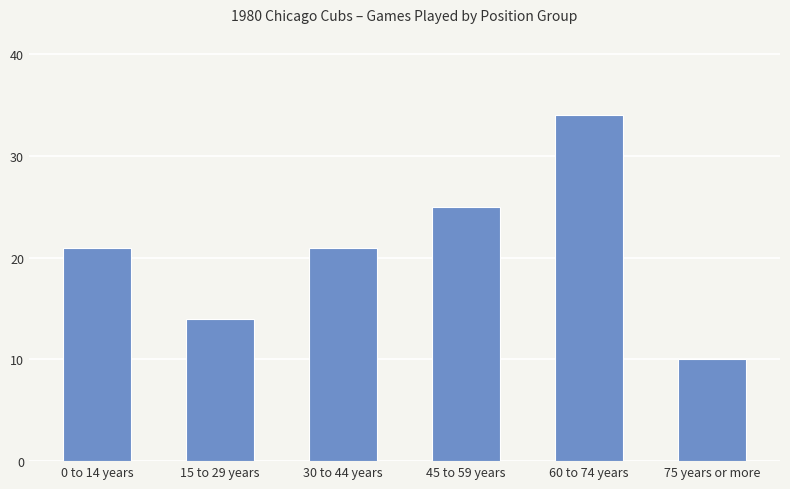

How many values are between 14 and 25?

4